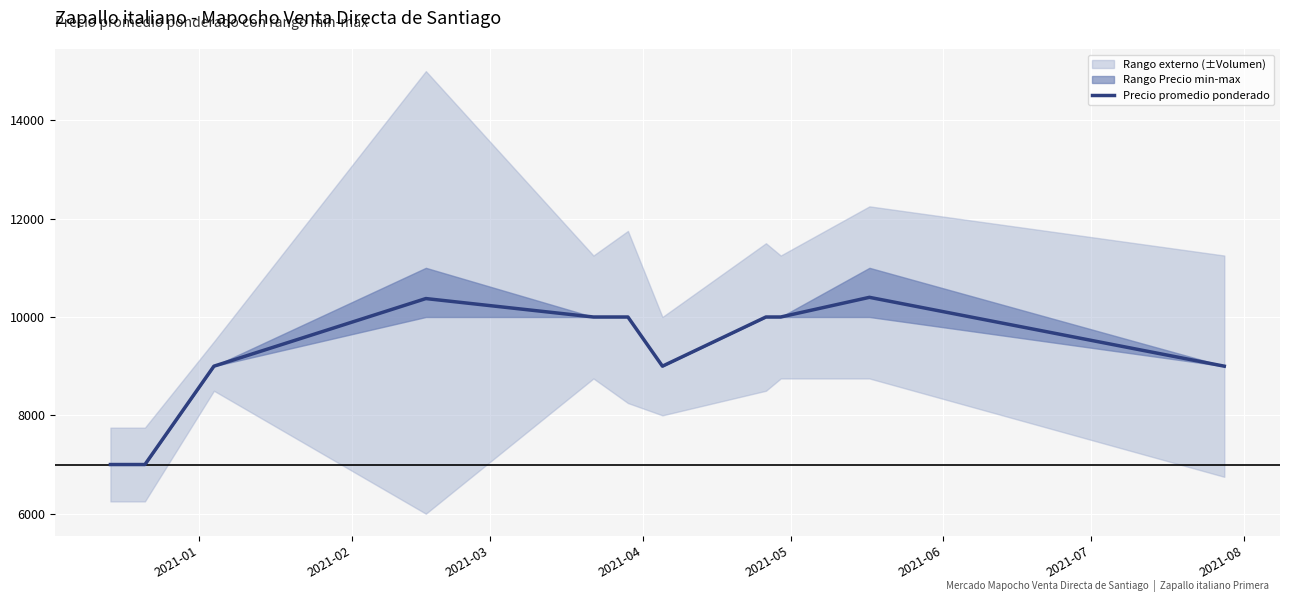

What is the highest value of the Precio promedio ponderado series?

10400